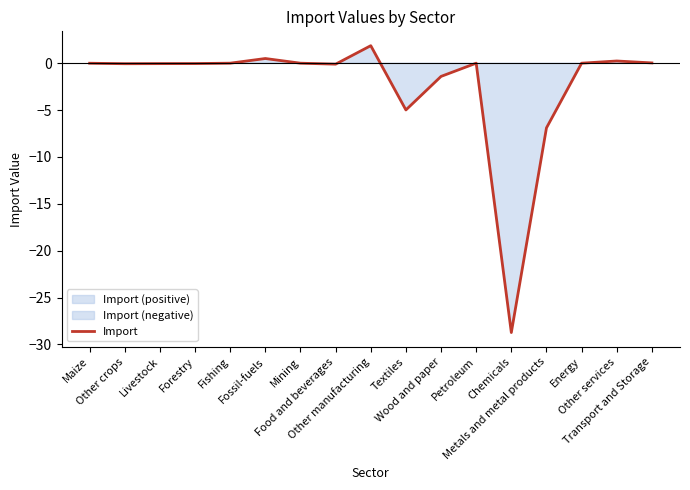

At which label does the data first exceed 0?

Fishing